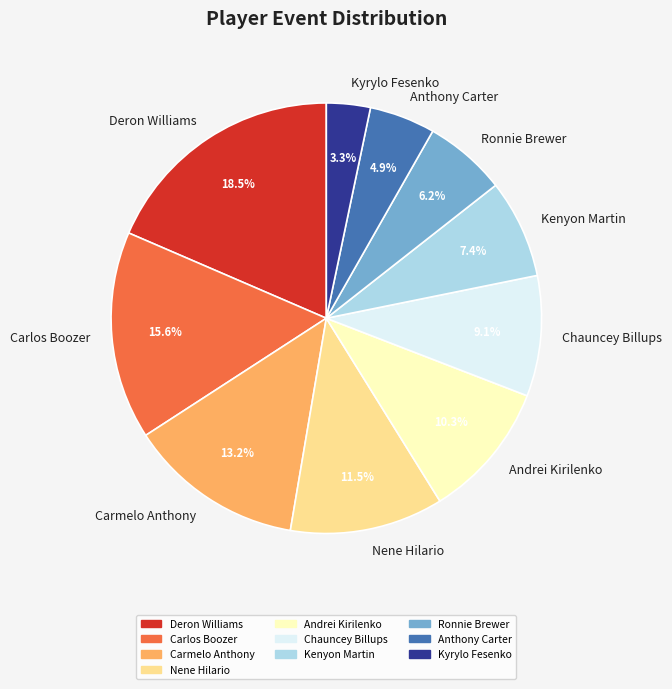

What is the ratio of the value at Kenyon Martin to the value at Deron Williams?

0.4